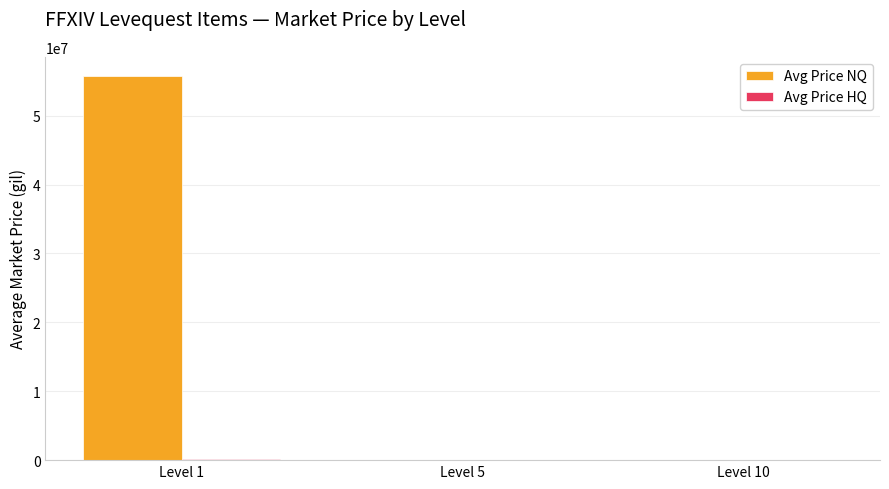

Which series has the largest total across all categories?

Avg Price NQ